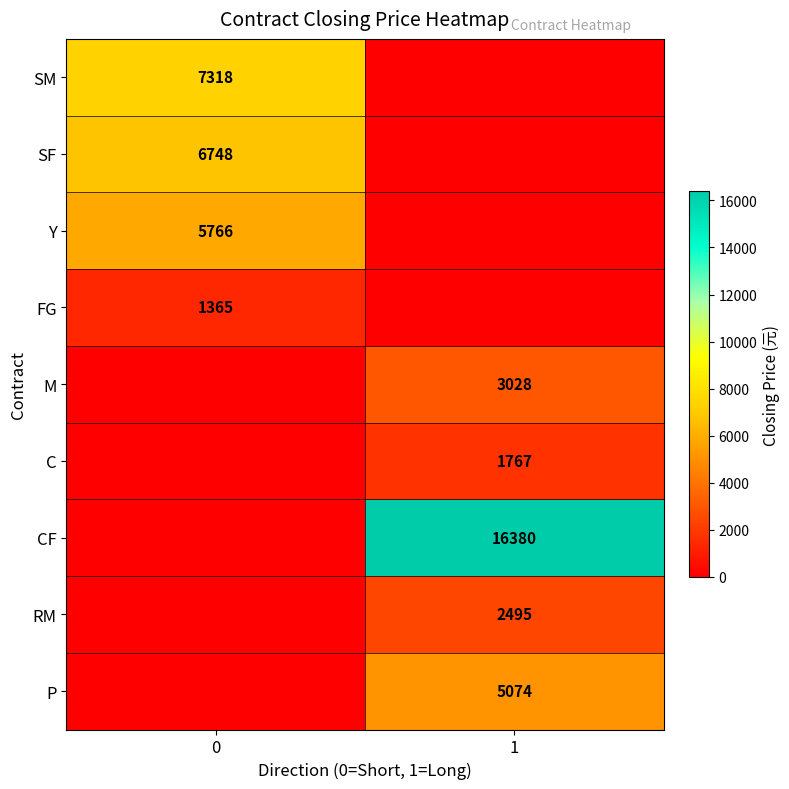

The M series shows 4752 at 1. True or false?

False